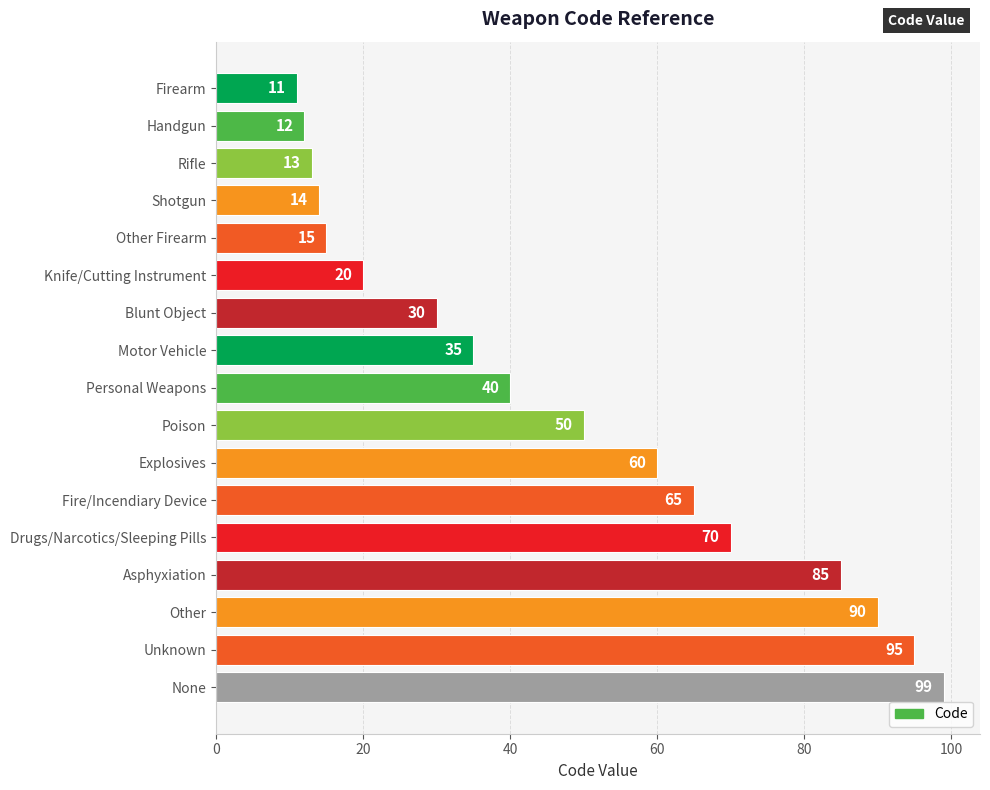

Reading top to bottom, transcribe all the data shown in this chart.

Firearm=11	Handgun=12	Rifle=13	Shotgun=14	Other Firearm=15	Knife/Cutting Instrument=20	Blunt Object=30	Motor Vehicle=35	Personal Weapons=40	Poison=50	Explosives=60	Fire/Incendiary Device=65	Drugs/Narcotics/Sleeping Pills=70	Asphyxiation=85	Other=90	Unknown=95	None=99